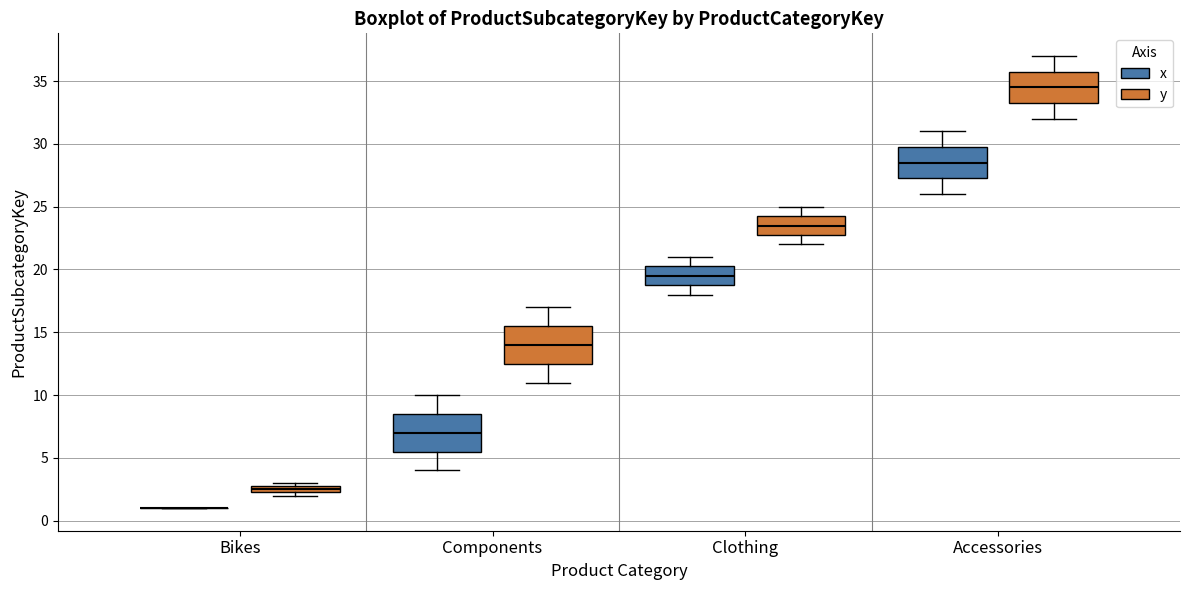

Where does the upper whisker of the box for Accessories (x) end on the y-axis? The values are not printed on the chart, so give them approximately, as read against the axis.

31.0